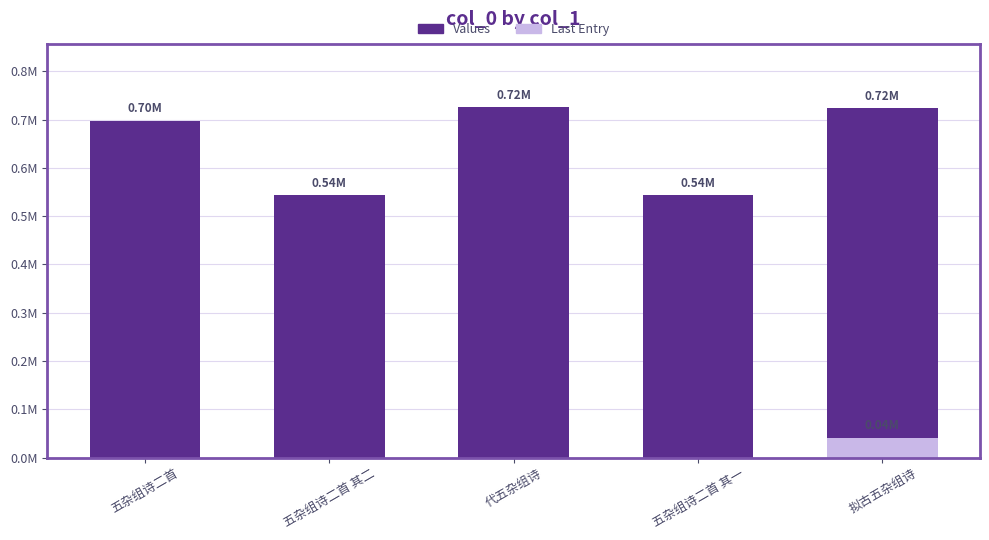

How many bars are there in total?

6